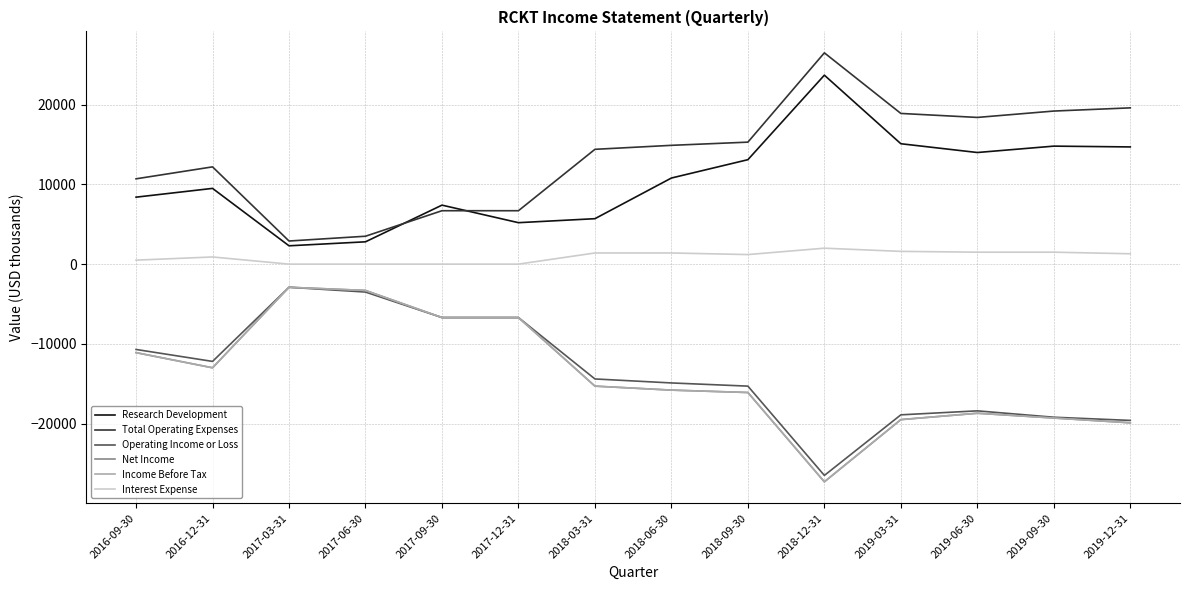

The value of Interest Expense at 2018-09-30 is 642. True or false?

False